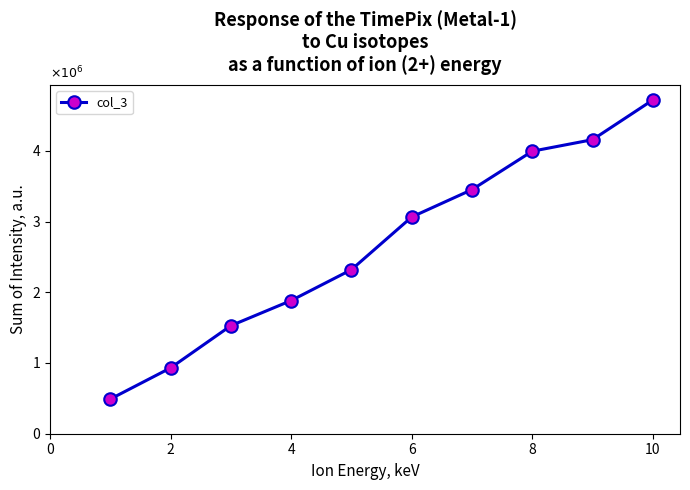

How many lines are shown in the chart?

1